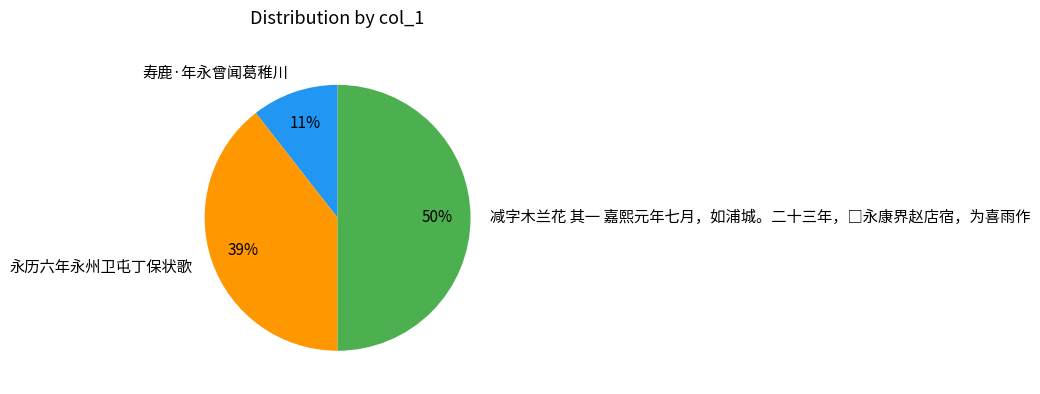

To the nearest percent, what is the average slice percentage?

33%